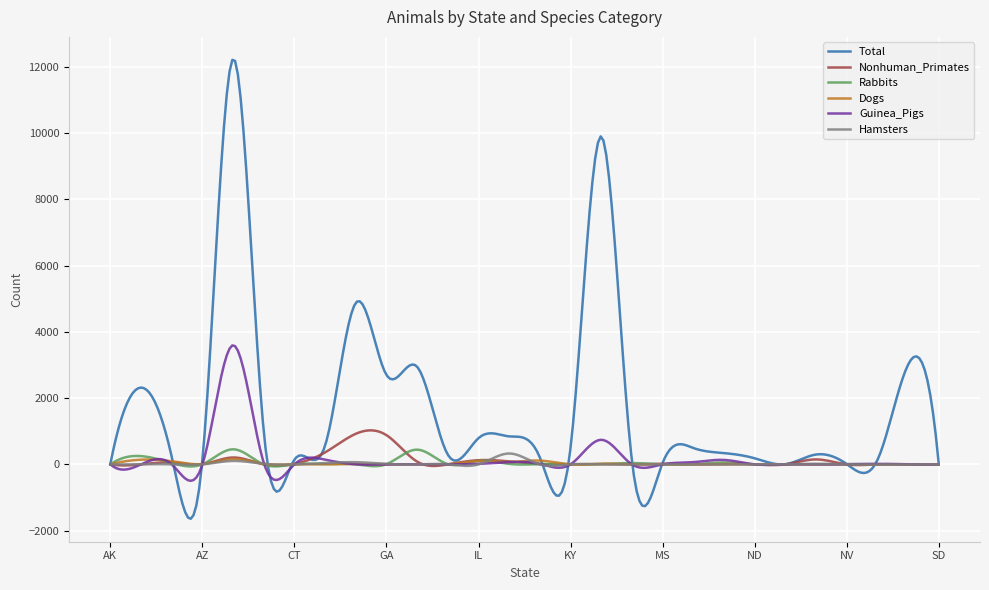

Which series has the largest total across all categories?

Total